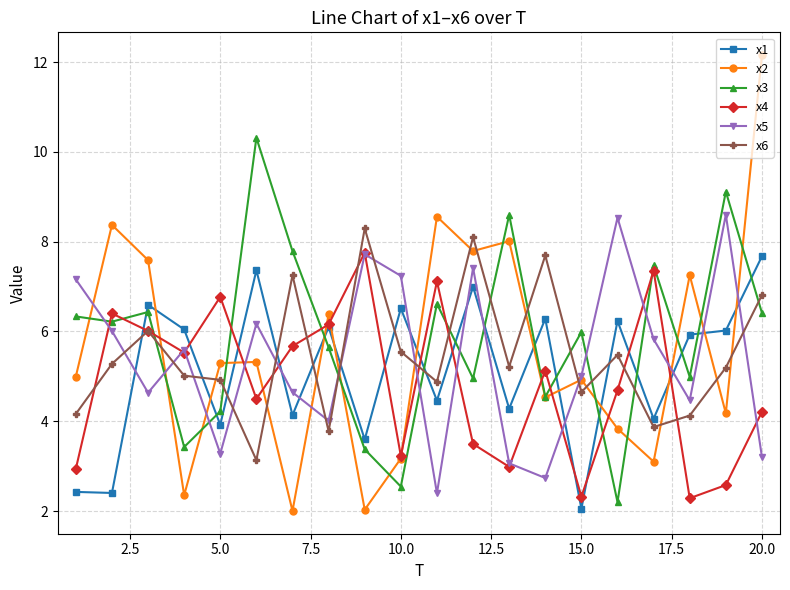

True or false: x6 and x5 intersect in this chart.

True